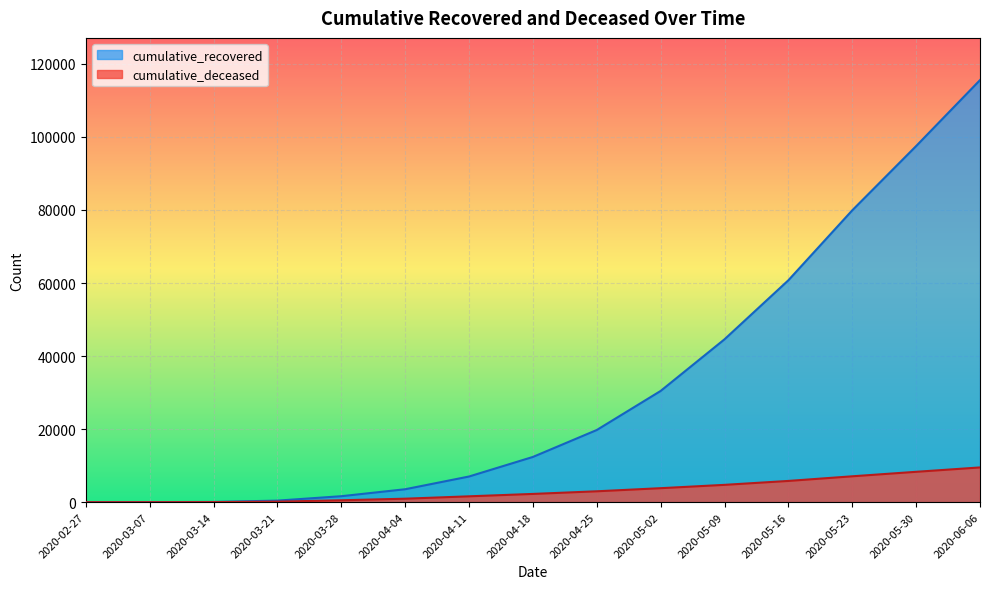

True or false: cumulative_deceased and cumulative_recovered cross at least once.

False